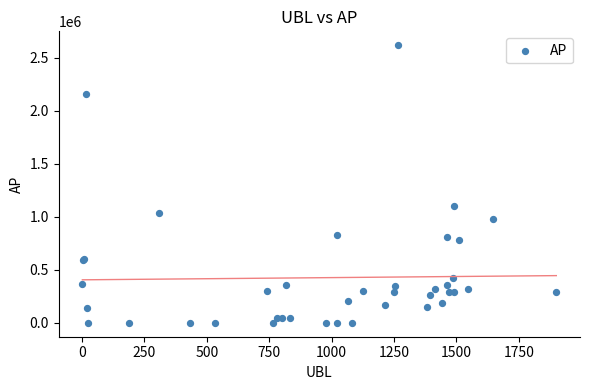

What Y value in the scatter plot is closest to 1309411?

1102976